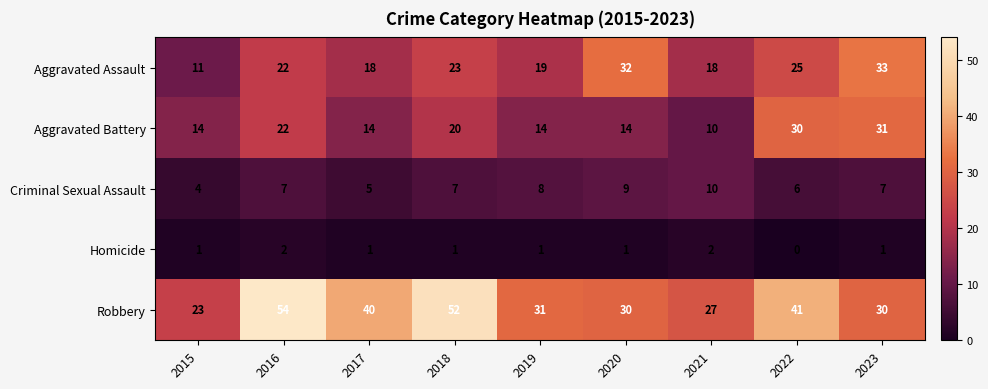

The value of Aggravated Assault at 2021 is 26. True or false?

False